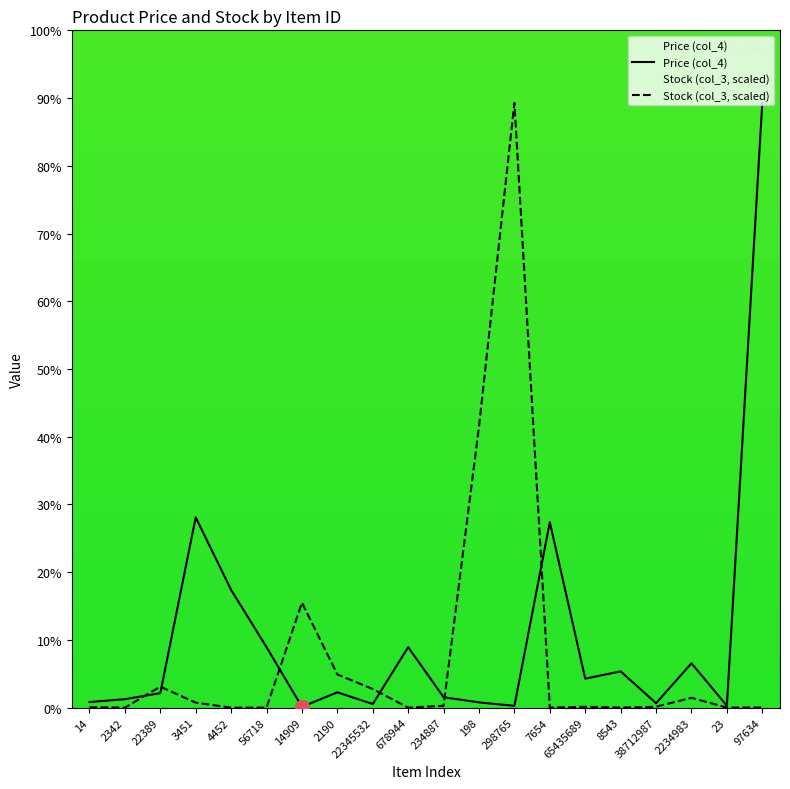

Rank the categories by Price (col_4) value from highest to lowest.

97634, 3451, 7654, 4452, 56718, 678944, 2234983, 8543, 65435689, 2190, 22389, 234887, 2342, 14, 198, 38712987, 22345532, 23, 298765, 14909